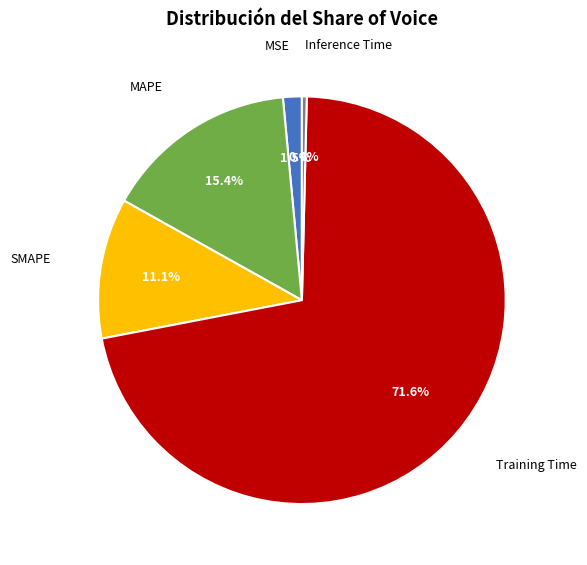

To the nearest percent, what is the difference between the largest and smallest slice percentages?

71%